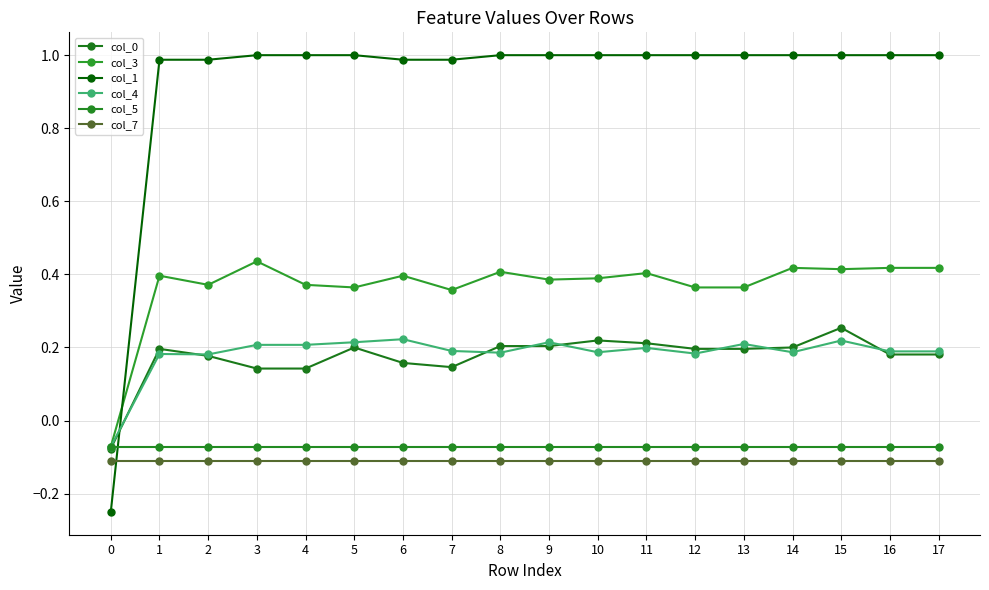

Which series has the largest total across all categories?

col_1